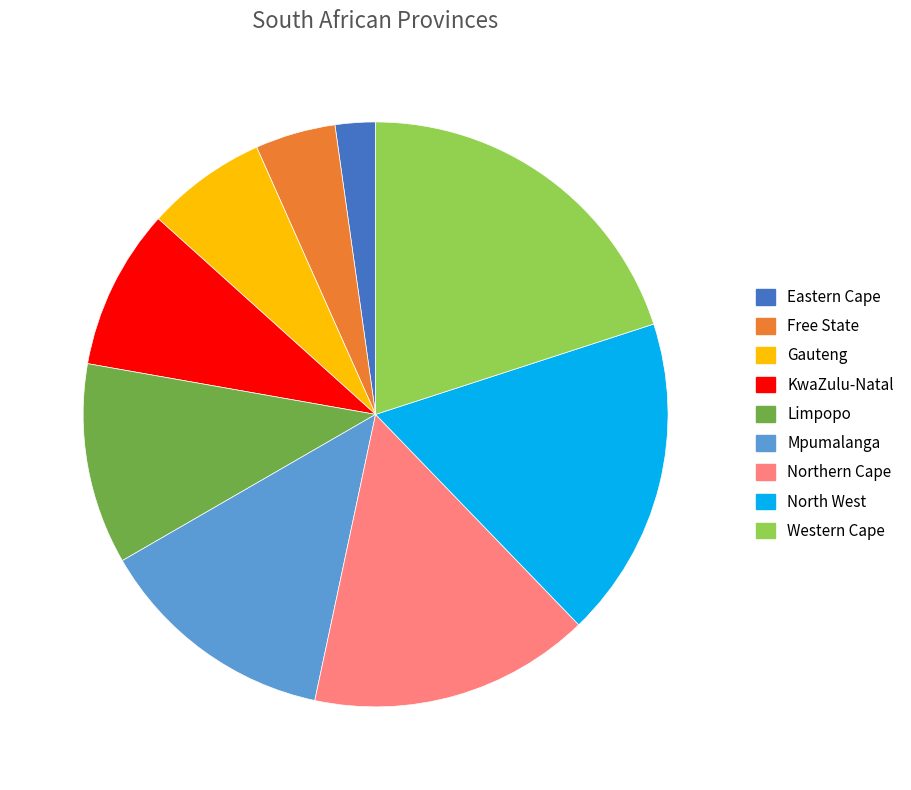

Count the number of slices in the pie.

9